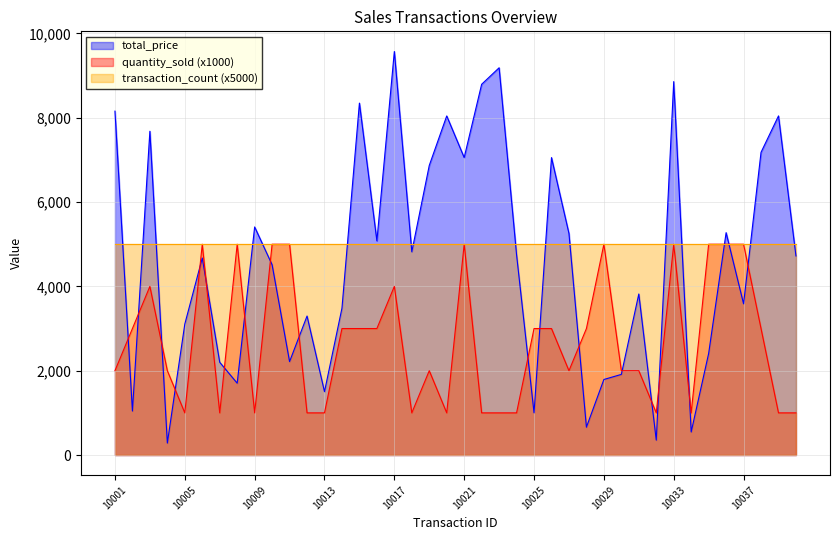

True or false: total_price and quantity_sold intersect in this chart.

True